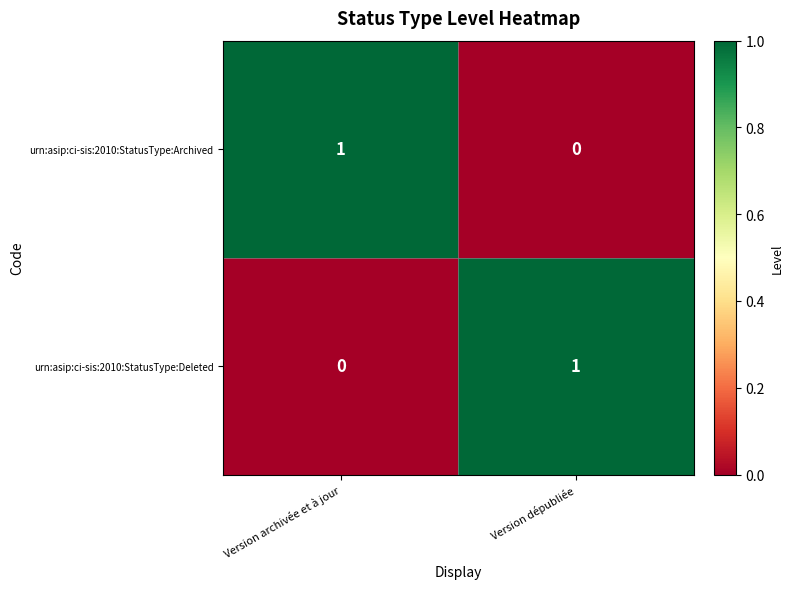

Rank the series at Version archivée et à jour from lowest to highest value.

urn:asip:ci-sis:2010:StatusType:Deleted, urn:asip:ci-sis:2010:StatusType:Archived